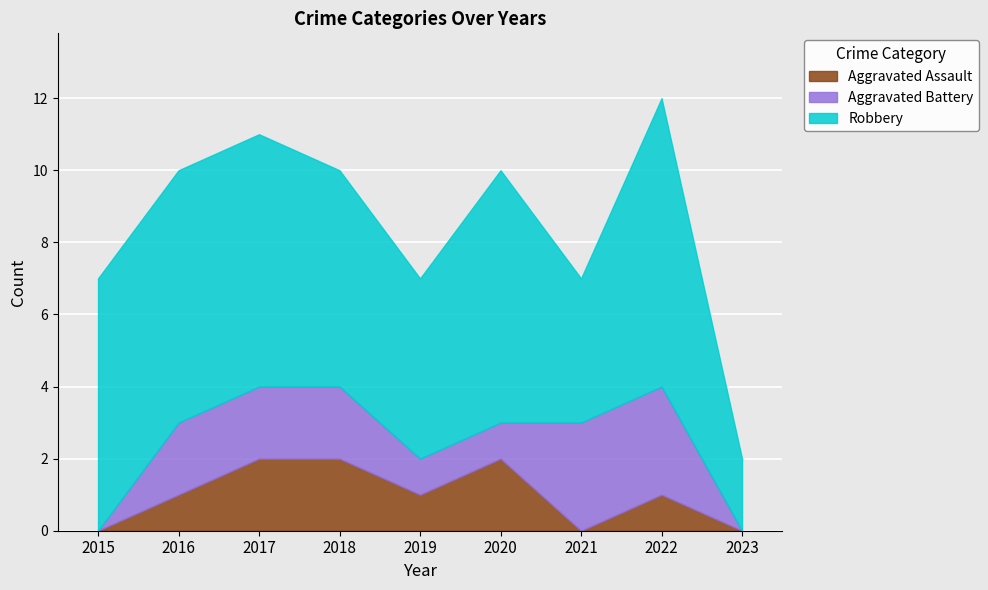

Between 2016 and 2020, which series saw the biggest shift?

Aggravated Assault